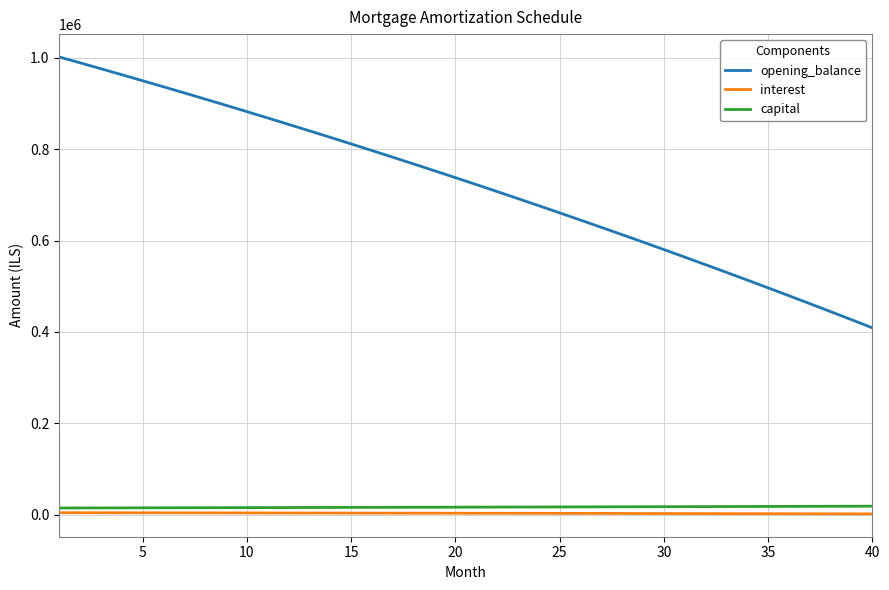

True or false: capital and opening_balance intersect in this chart.

False